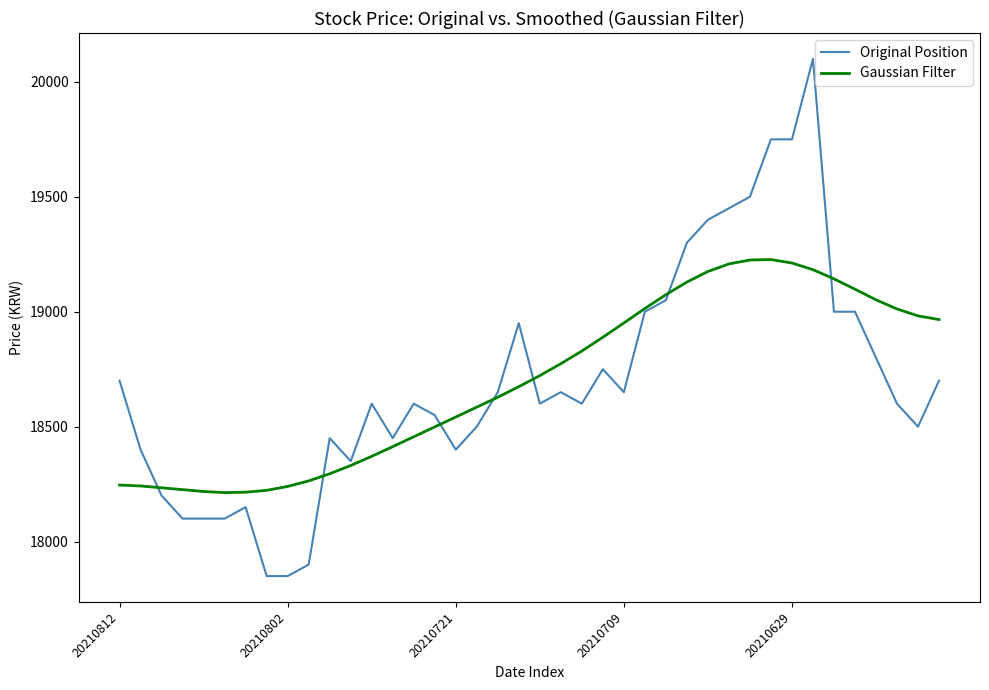

List the series in order of their peak value, lowest first.

Gaussian Filter, Original Position